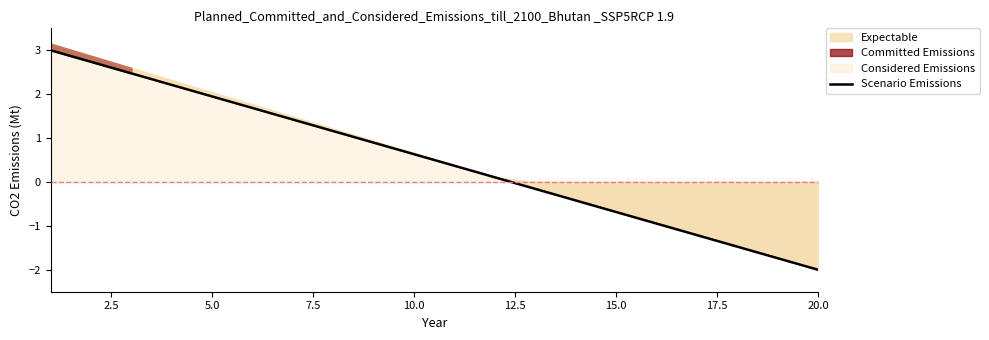

Reading left to right, extract all data points from this chart.

3.0	2.7	2.5	2.2	1.9	1.7	1.4	1.2	0.9	0.6	0.4	0.1	-0.2	-0.4	-0.7	-0.9	-1.2	-1.5	-1.7	-2.0